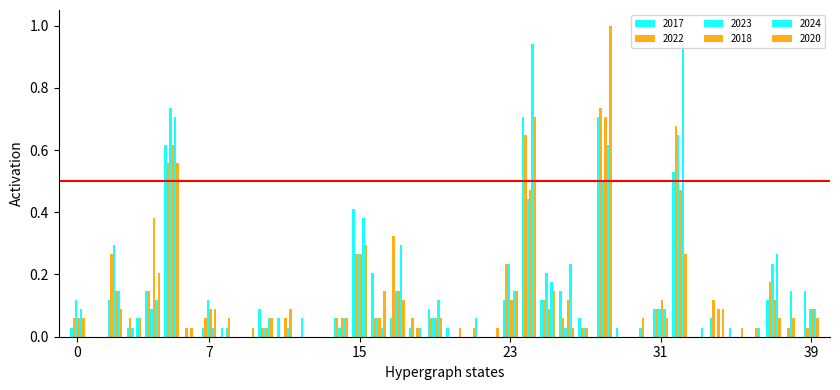

Which series has the largest total across all categories?

2024